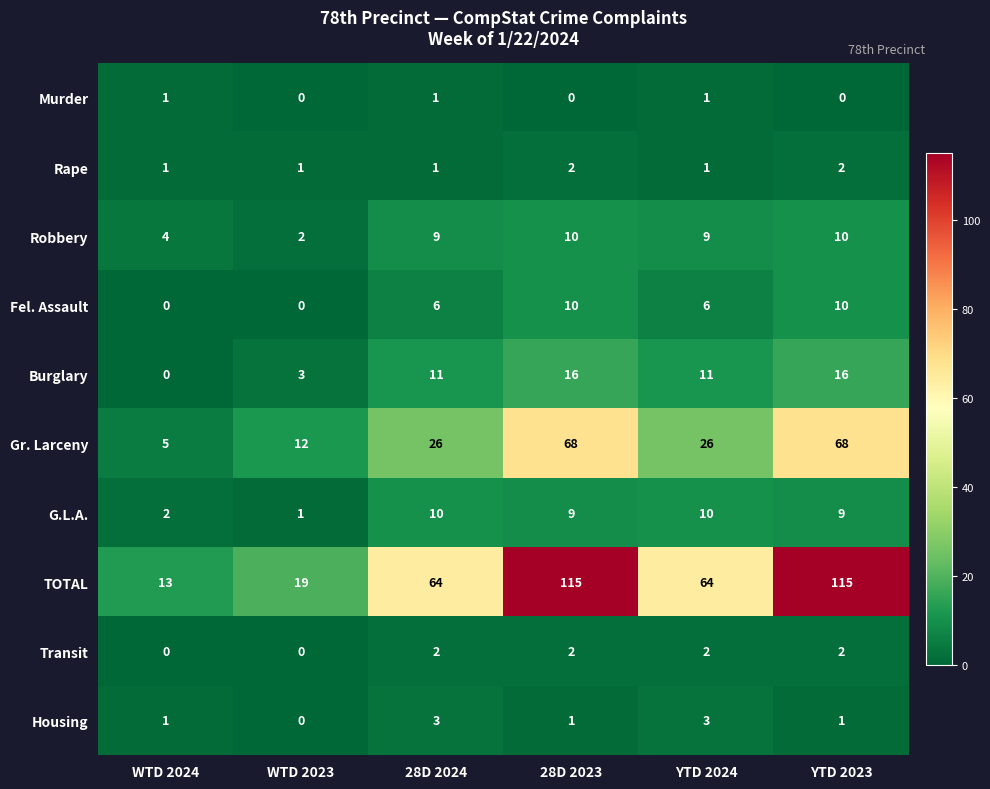

Which series has the largest total across all categories?

TOTAL